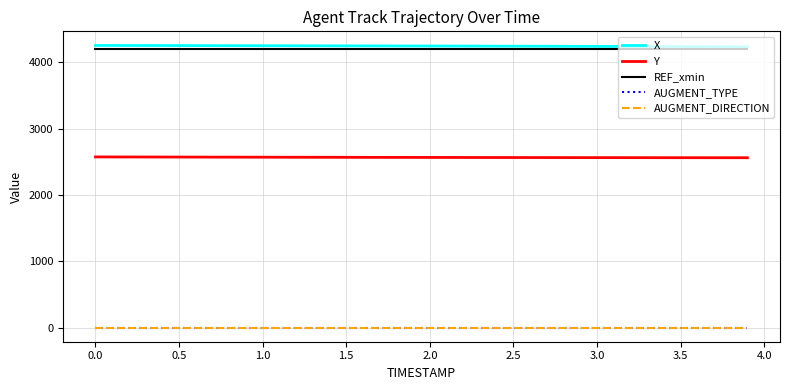

Is this an area chart (filled region under the line)?

No